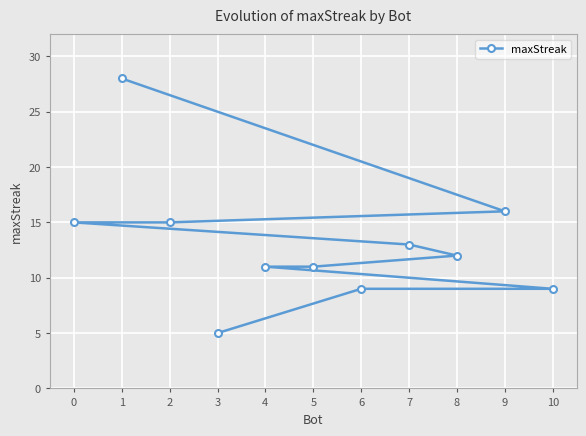

The value at 9 is 8. True or false?

False